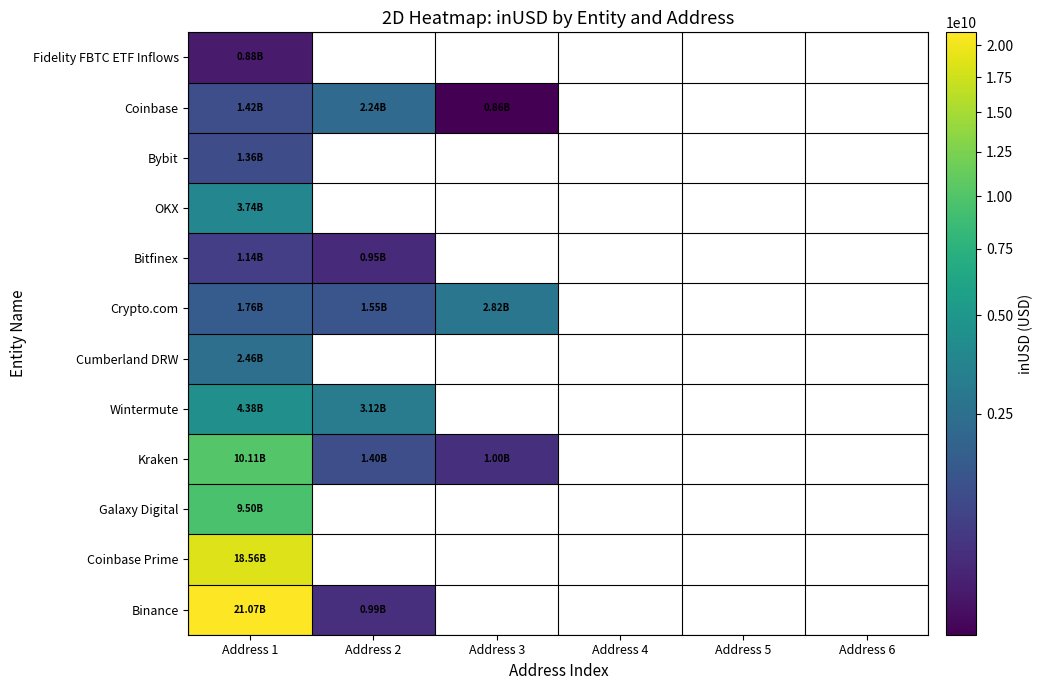

At which category does the chart reach its minimum across all series?

Address 3